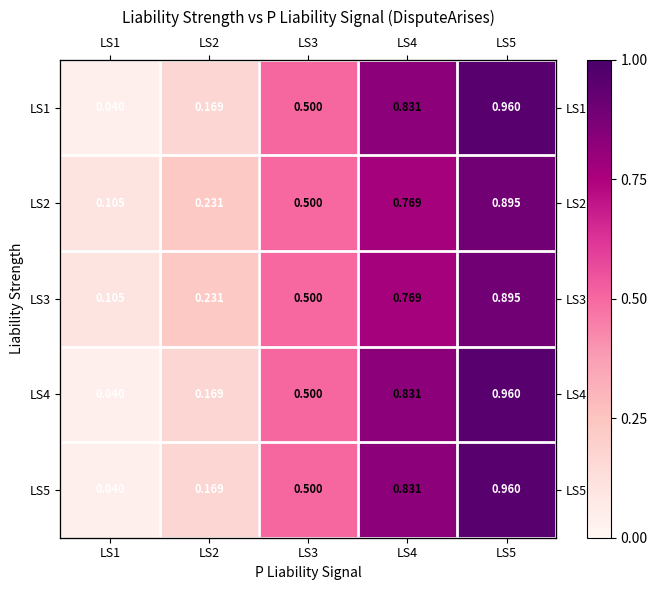

Which has a higher value, LS4 or LS2?

LS4